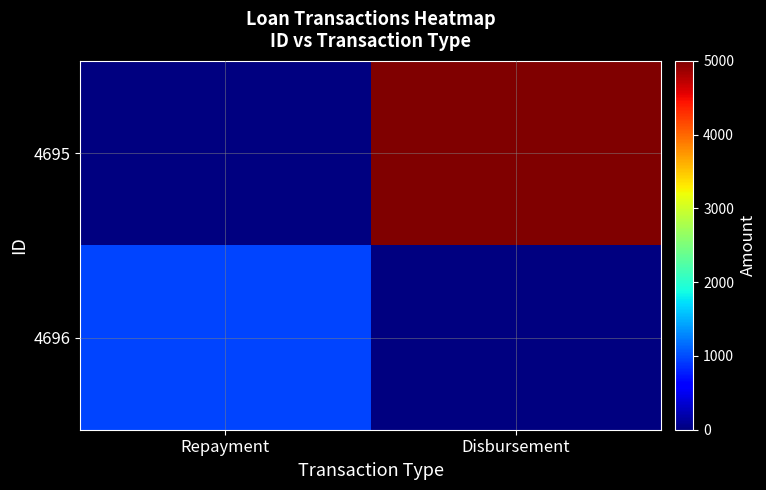

What is the total value across all series at Repayment?

964.5